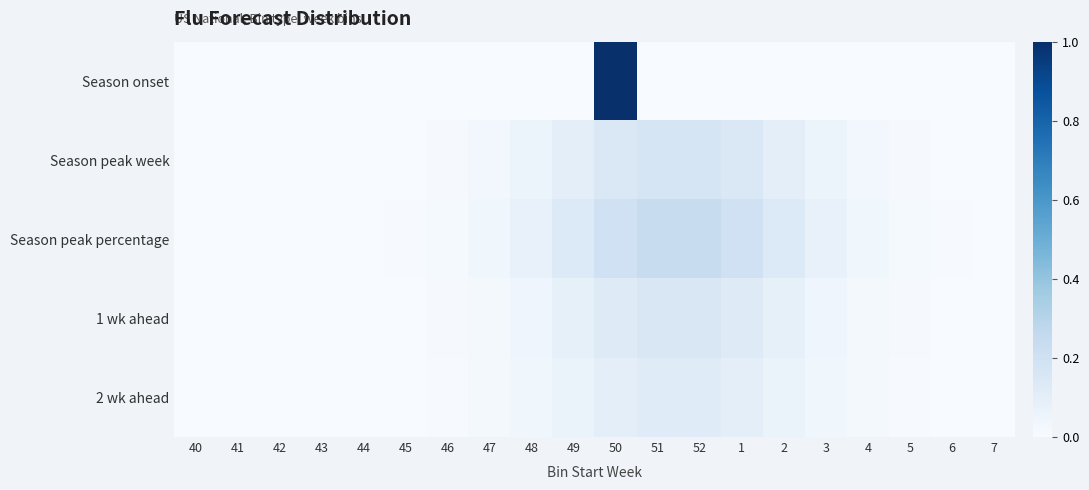

Which series has the largest range (max minus min)?

Season onset